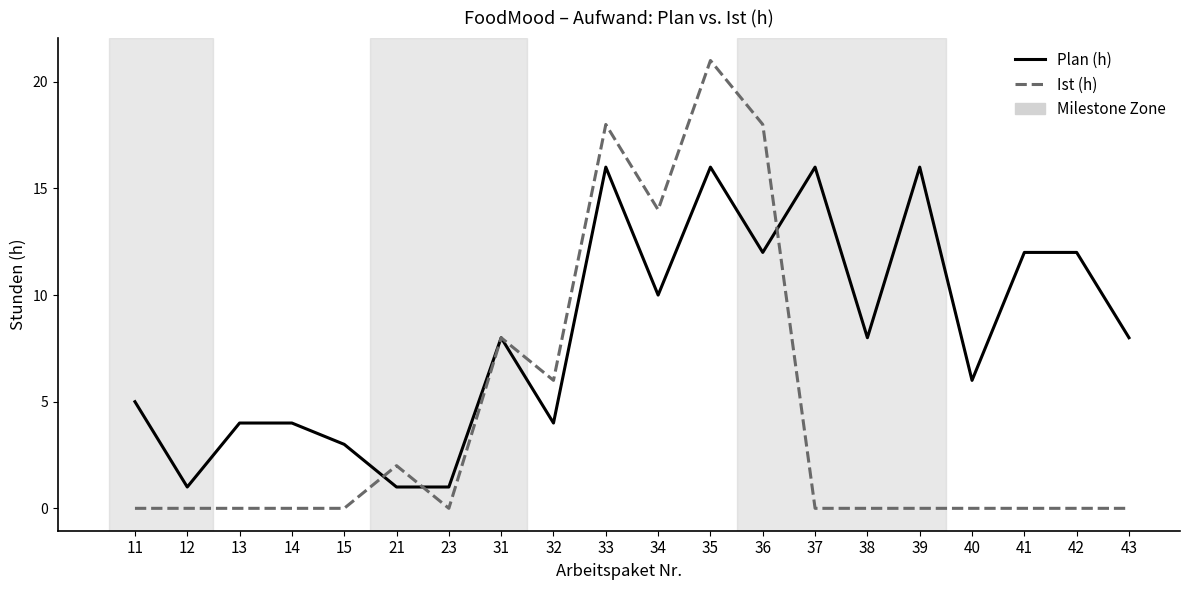

What is the approximate value of Plan (h) at 37?

16